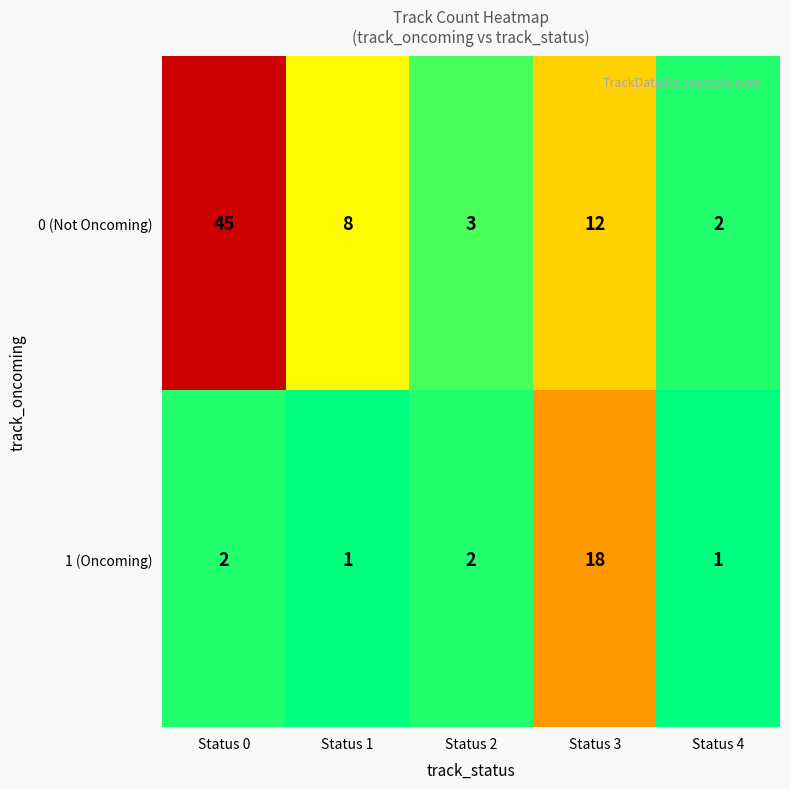

What is the difference between the second highest and second lowest values in the 0 (Not Oncoming) series?

9